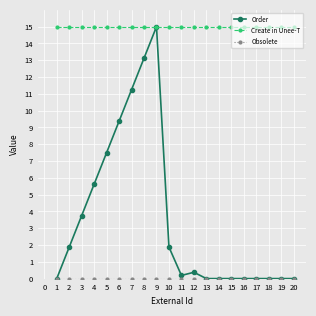

Does the chart display data point markers on the line(s)?

Yes